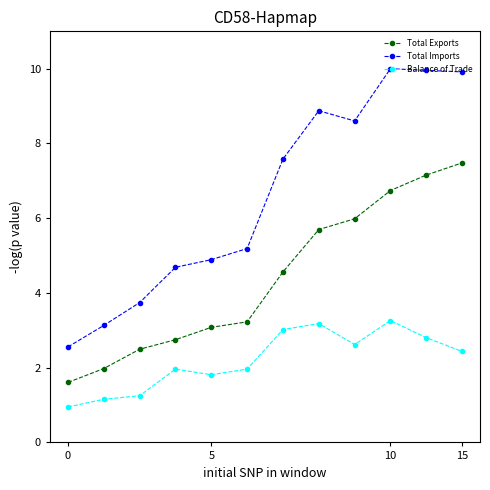

True or false: Total Exports has more than 0 points higher than both neighbors.

False